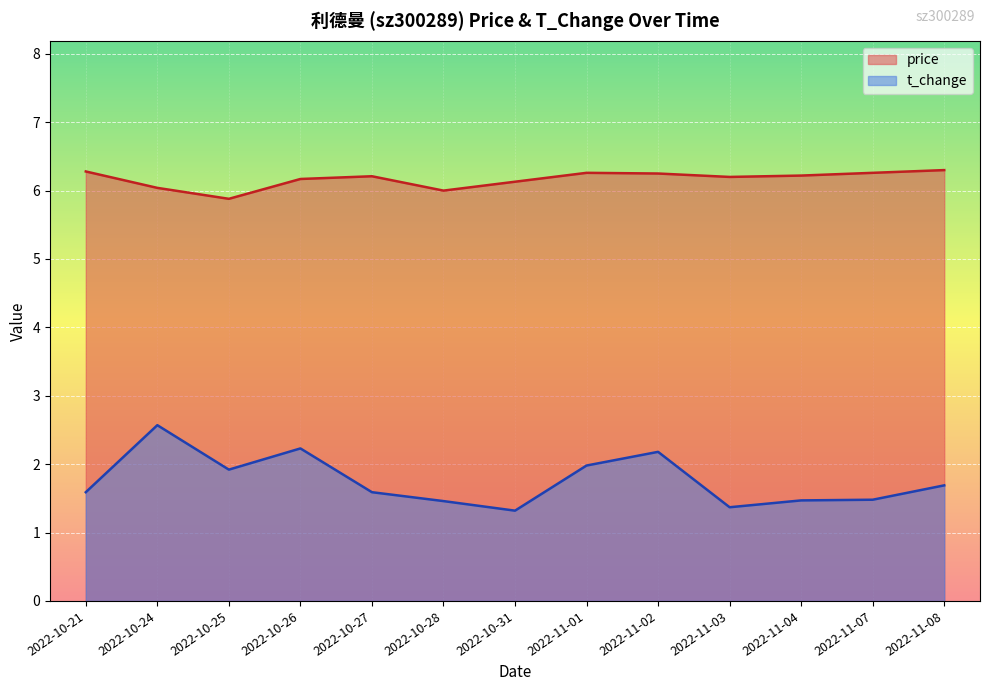

What is the sum of the t_change values at 2022-11-08 and 2022-10-26?

3.9